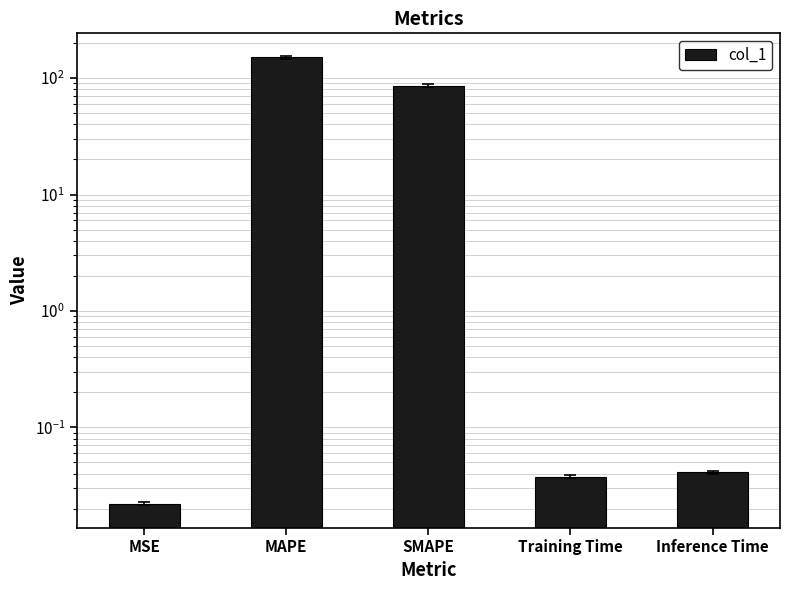

Reading left to right, transcribe all the data shown in this chart.

0.0	150.9	86.0	0.0	0.0